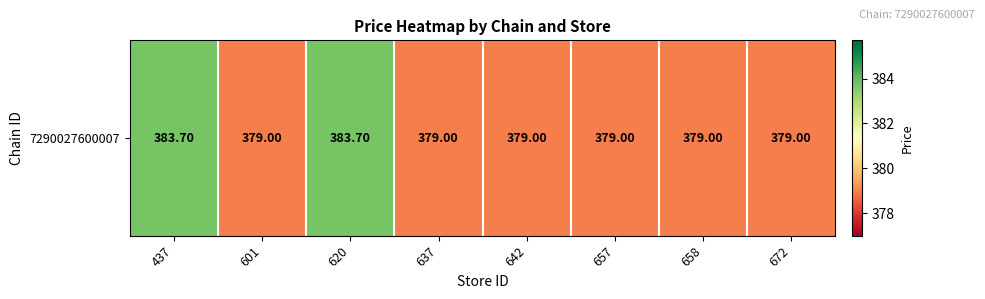

How many data points does each series have?

8